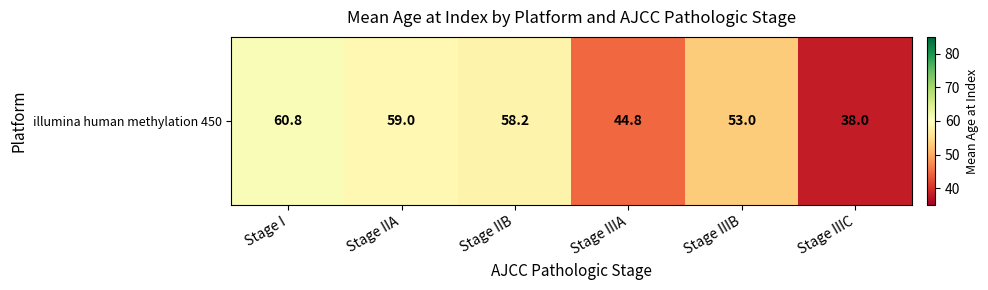

Reading left to right, transcribe all the data shown in this chart.

Stage I=60.8	Stage IIA=59.0	Stage IIB=58.2	Stage IIIA=44.8	Stage IIIB=53.0	Stage IIIC=38.0